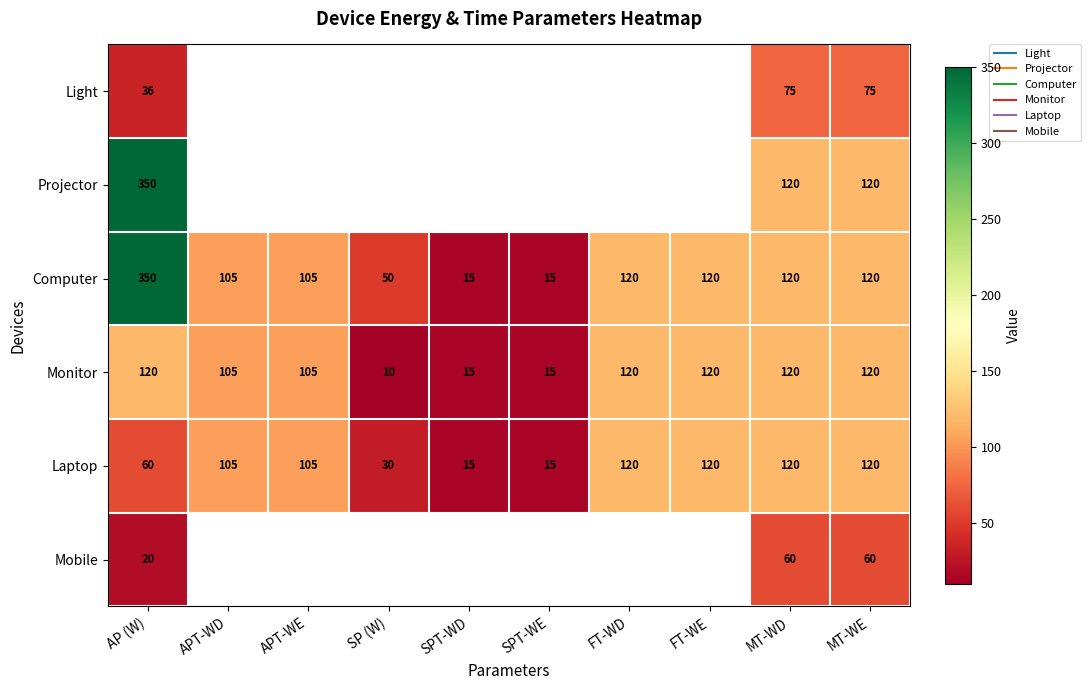

What is the smallest value displayed?

10.0